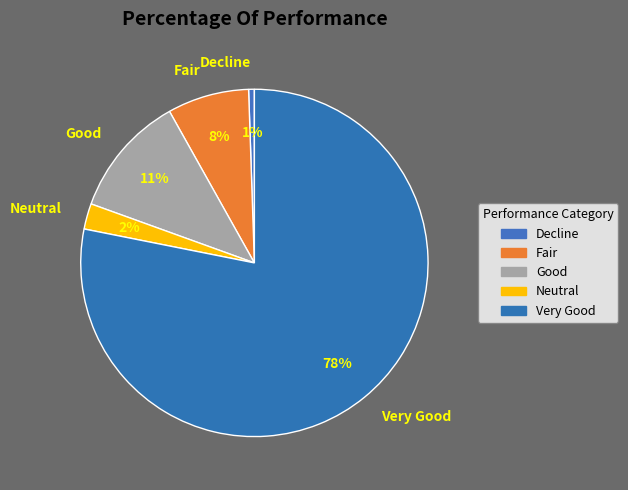

True or false: Very Good accounts for 68% of the total.

False